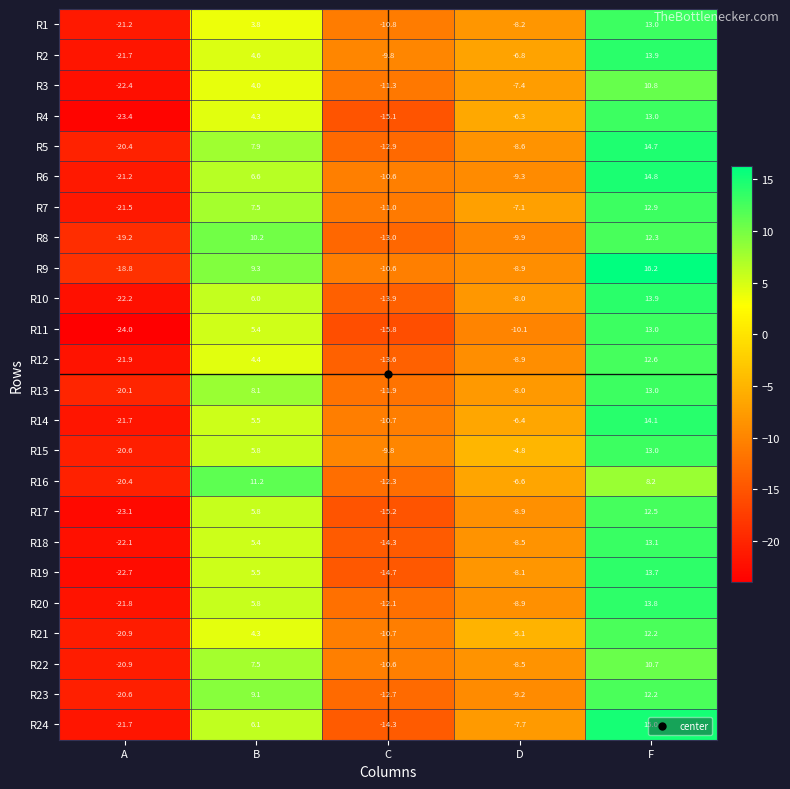

Rank the categories by R21 value from lowest to highest.

A, C, D, B, F